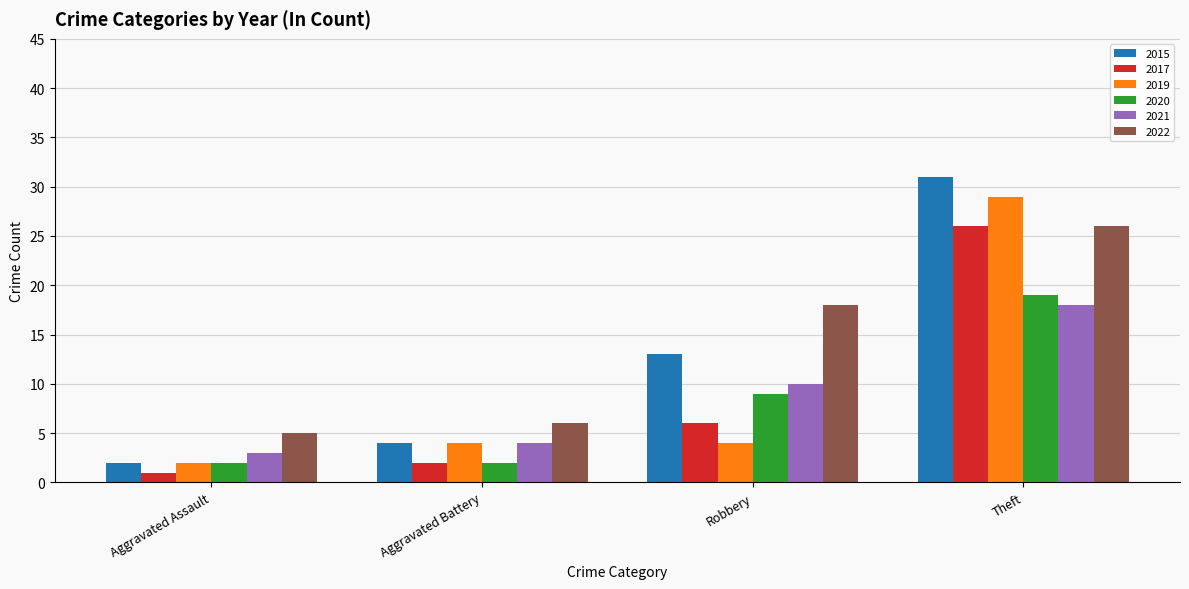

What is the label of the 2nd bar from the right?

Robbery